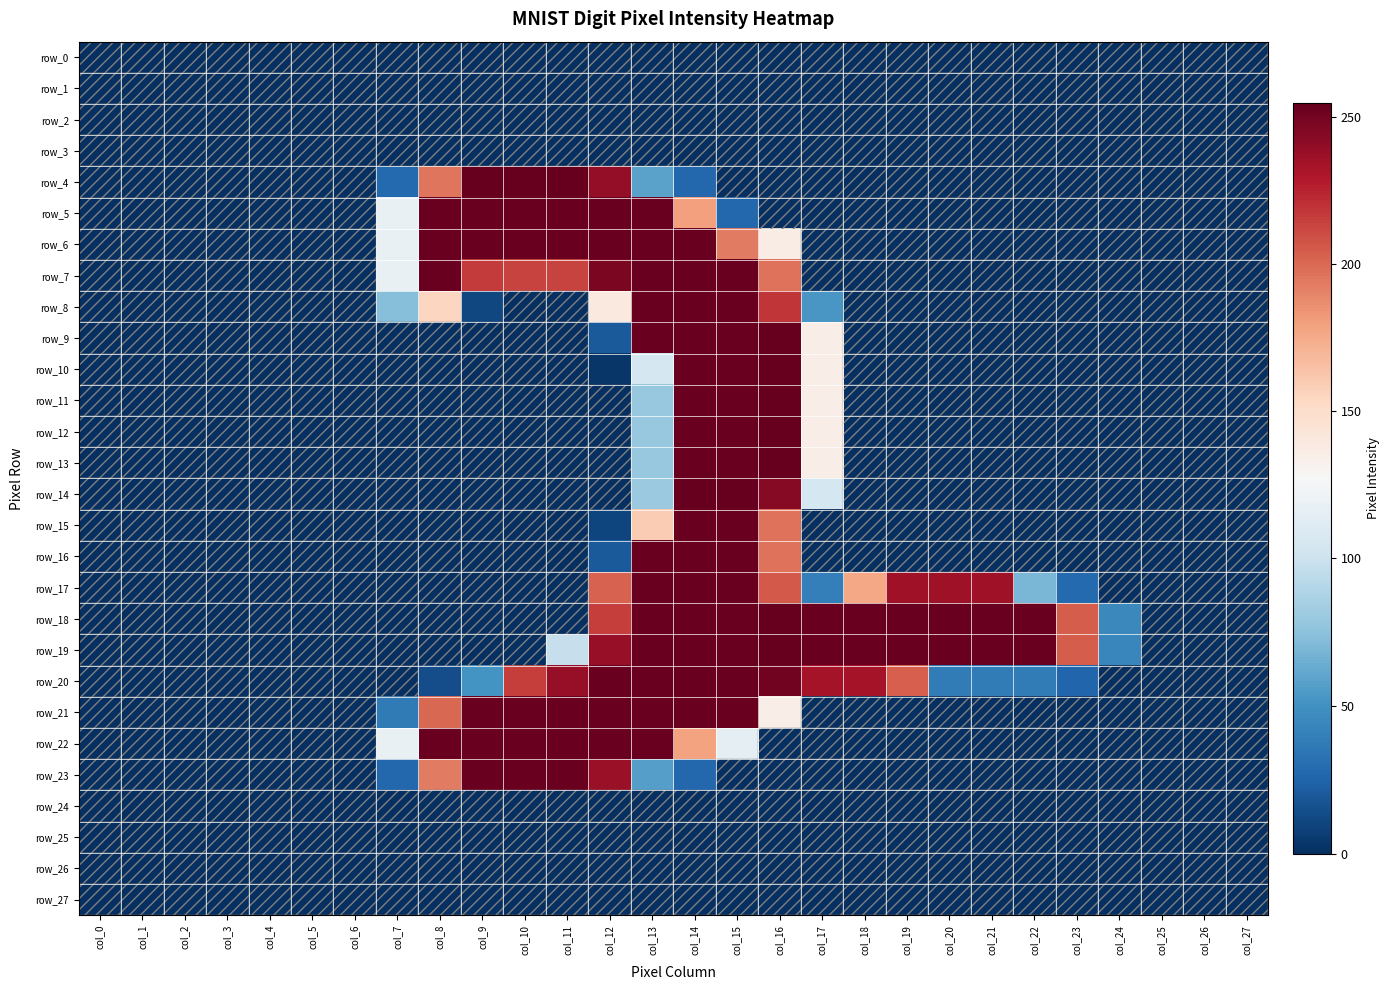

Which series has the largest total across all categories?

row_19